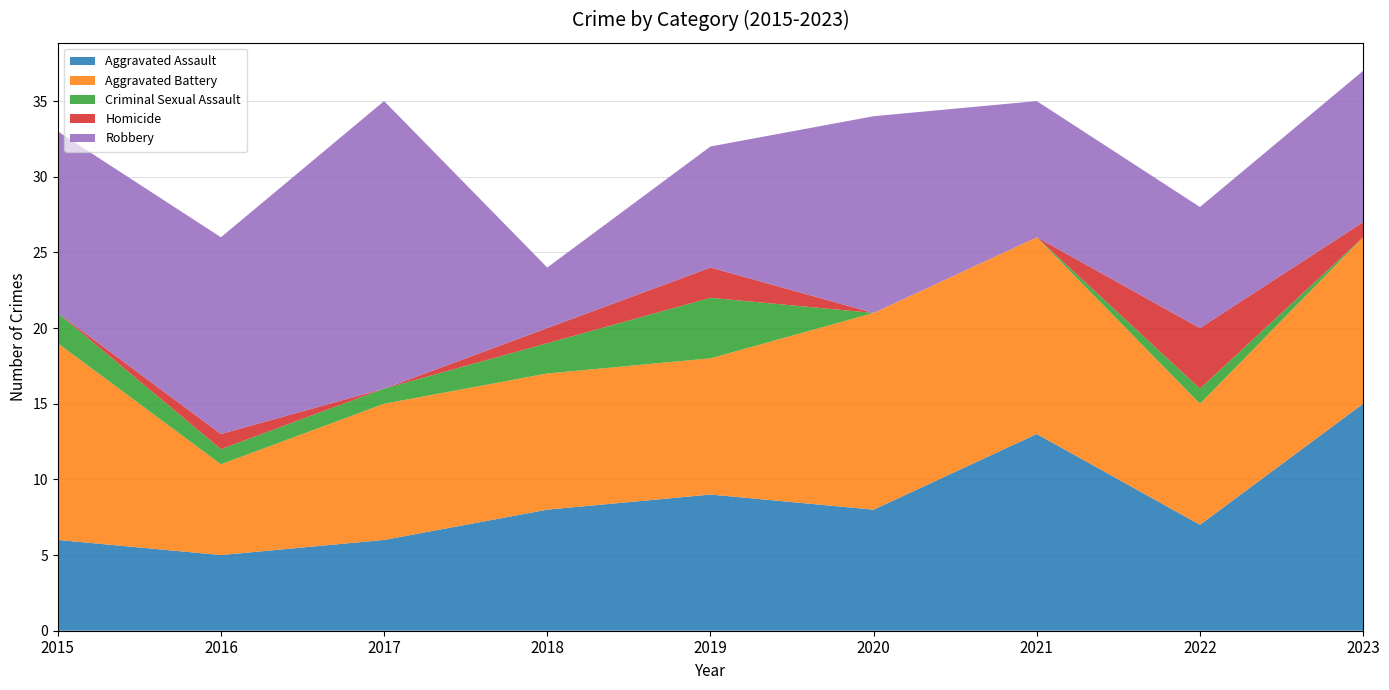

Reading left to right, transcribe all the data shown in this chart.

Aggravated Assault: 6	5	6	8	9	8	13	7	15
Aggravated Battery: 13	6	9	9	9	13	13	8	11
Criminal Sexual Assault: 2	1	1	2	4	0	0	1	0
Homicide: 0	1	0	1	2	0	0	4	1
Robbery: 12	13	19	4	8	13	9	8	10